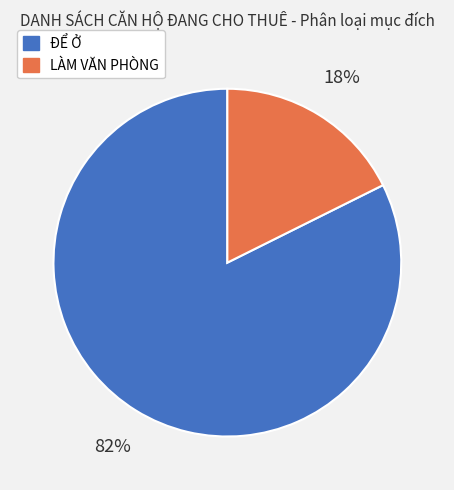

Is the sum of ĐỂ Ở and LÀM VĂN PHÒNG greater than half?

Yes